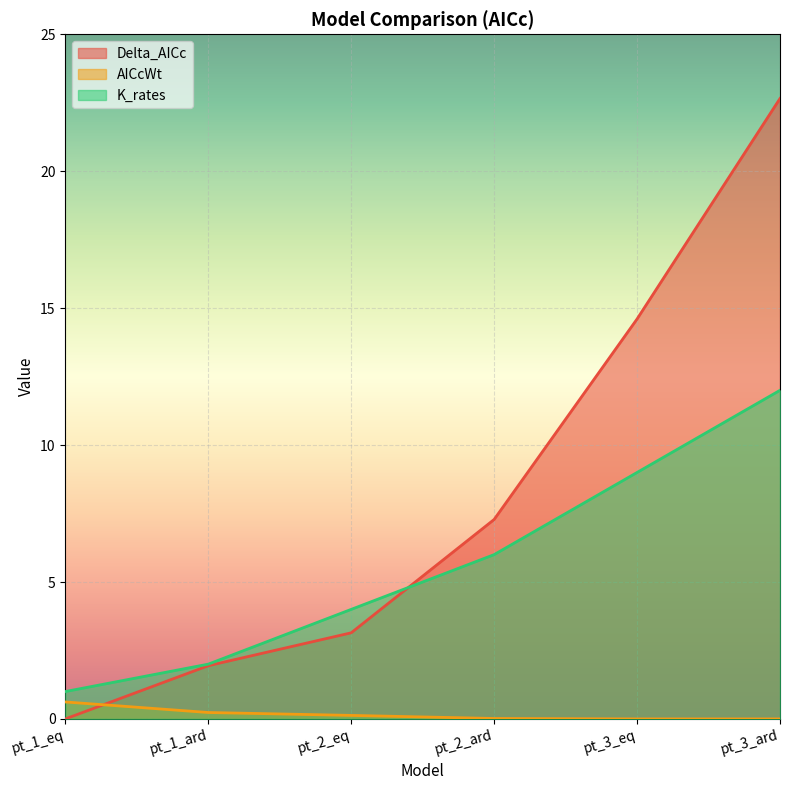

What is the spread (max minus min) of values at pt_1_ard?

1.8